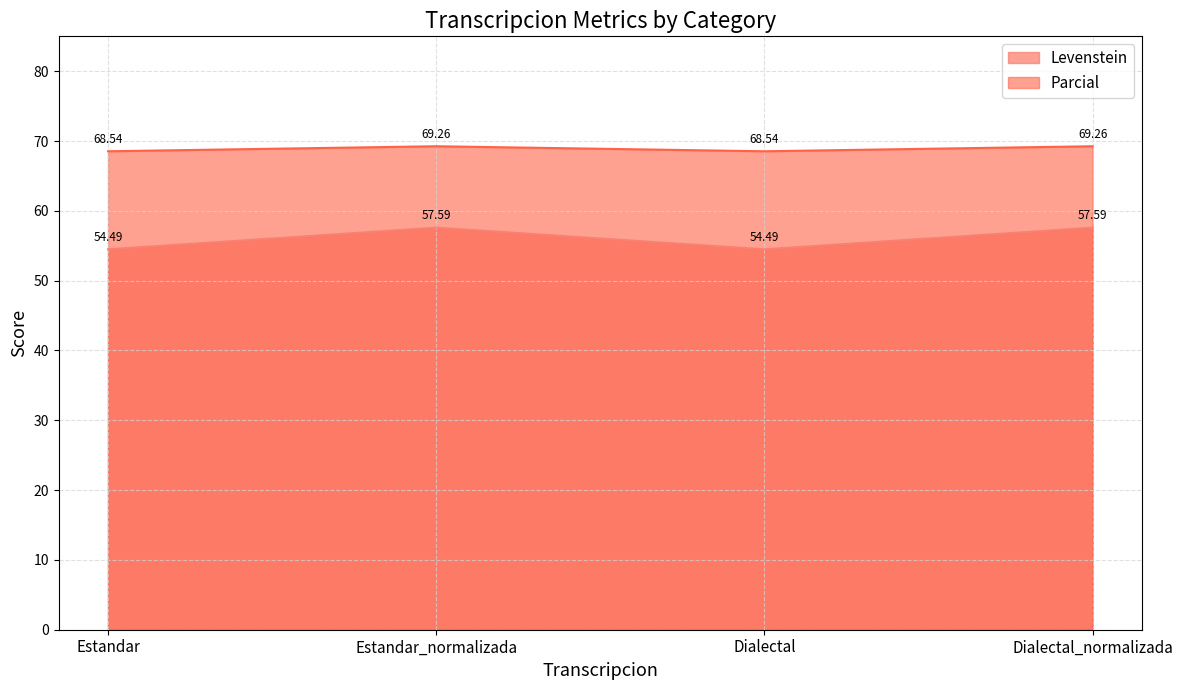

What is the difference between the highest and lowest values at Estandar?

14.0